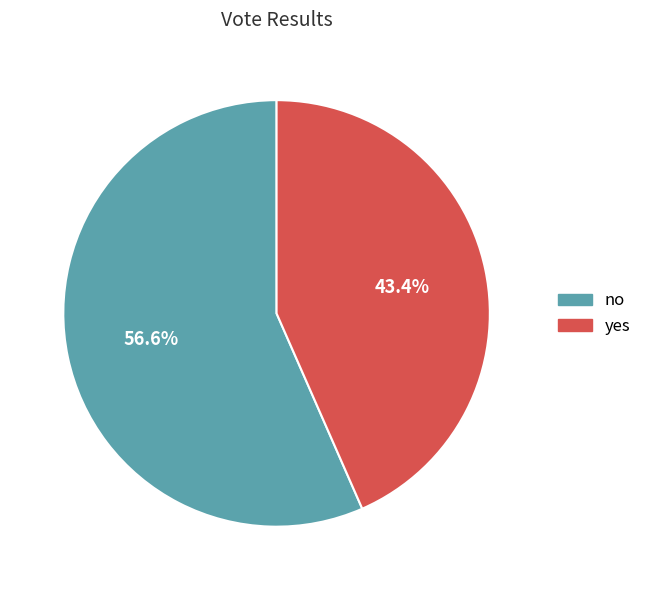

Which category has the biggest portion of the pie?

no